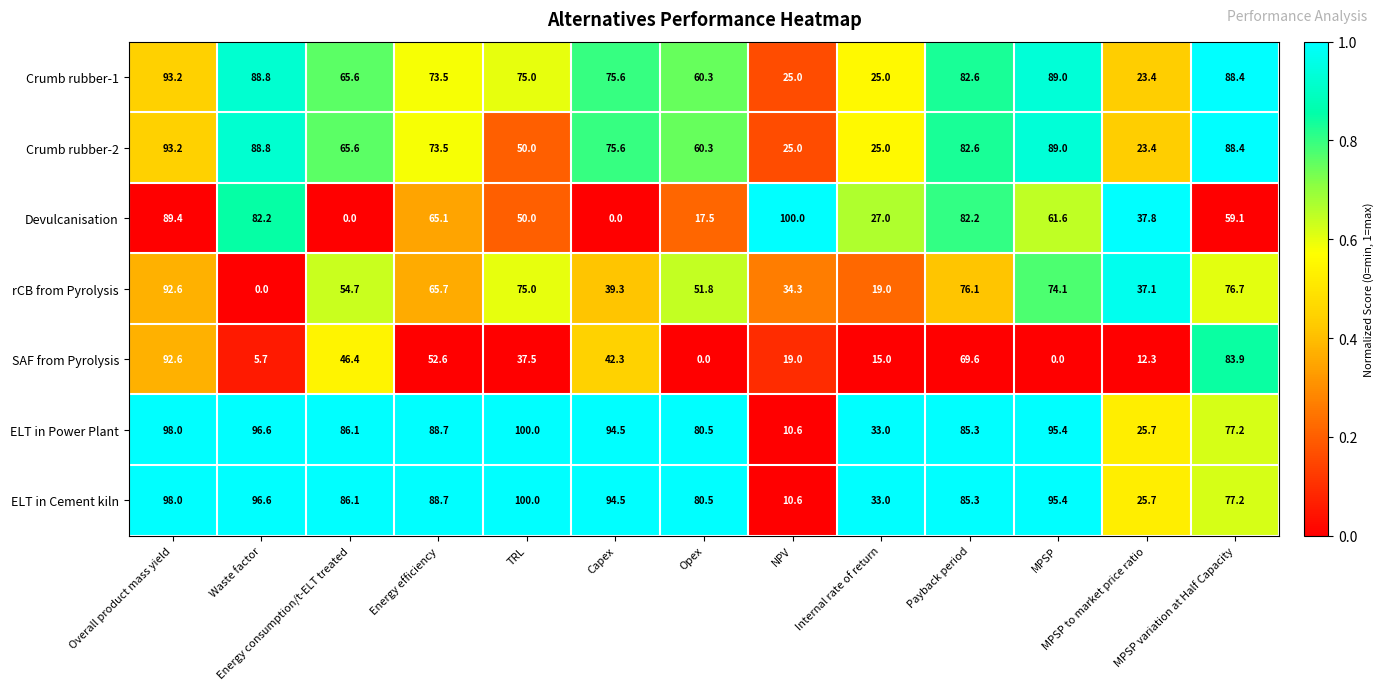

What is the total value across all series at MPSP variation at Half Capacity?

550.9